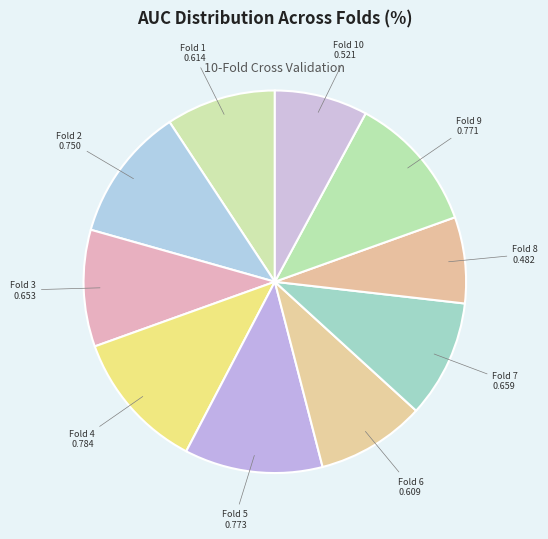

Is there a majority slice in this chart?

No